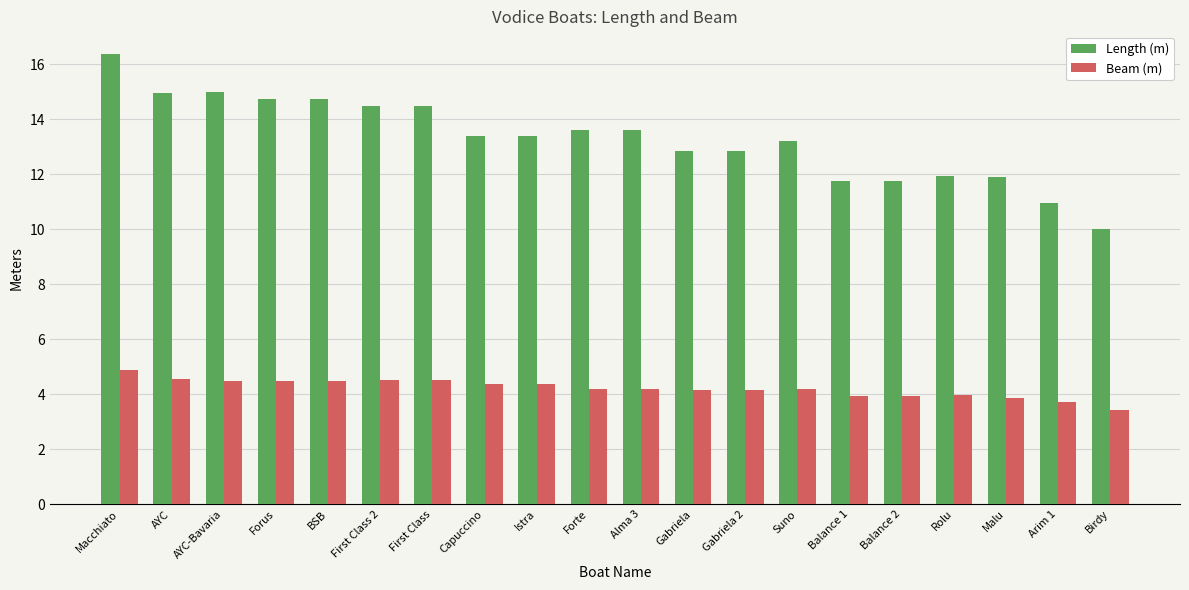

Where does the Length (m) series first go above 13?

Macchiato